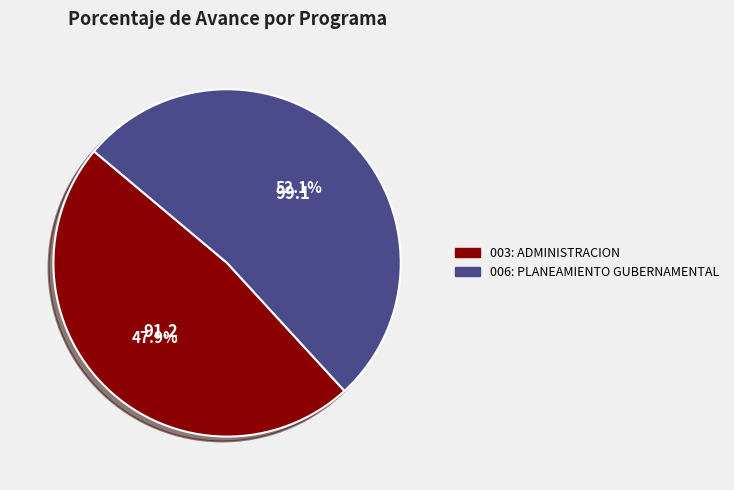

What is the smallest slice in the pie chart?

003: ADMINISTRACION